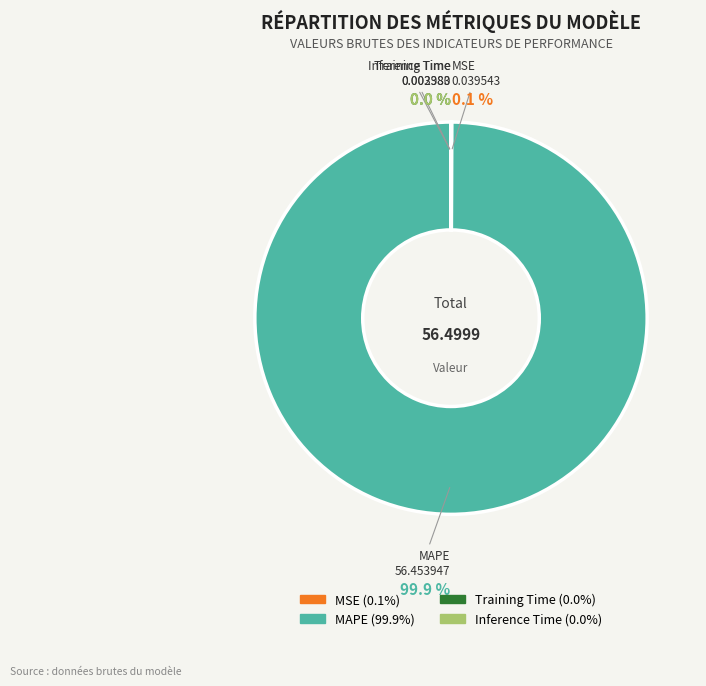

What is the largest slice in the pie chart?

MAPE